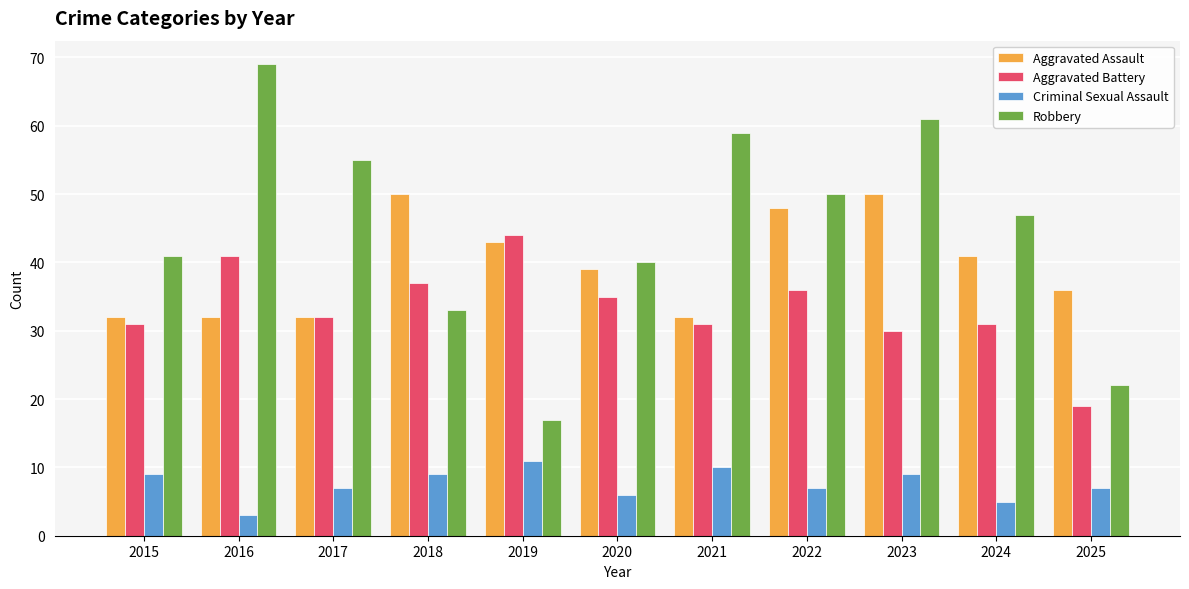

Reading right to left, transcribe all the data shown in this chart.

Aggravated Assault: 2025=36	2024=41	2023=50	2022=48	2021=32	2020=39	2019=43	2018=50	2017=32	2016=32	2015=32
Aggravated Battery: 2025=19	2024=31	2023=30	2022=36	2021=31	2020=35	2019=44	2018=37	2017=32	2016=41	2015=31
Criminal Sexual Assault: 2025=7	2024=5	2023=9	2022=7	2021=10	2020=6	2019=11	2018=9	2017=7	2016=3	2015=9
Robbery: 2025=22	2024=47	2023=61	2022=50	2021=59	2020=40	2019=17	2018=33	2017=55	2016=69	2015=41